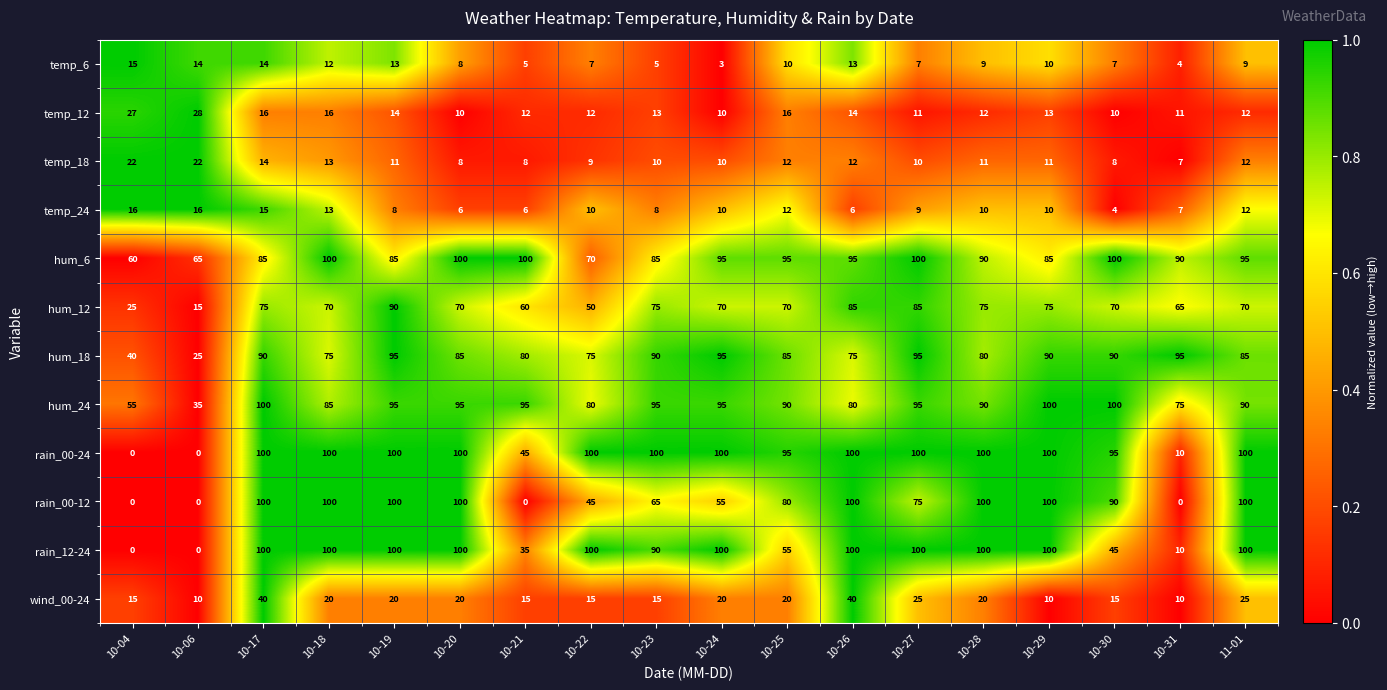

What is the sum of the hum_6 values at 10-26 and 10-28?

185